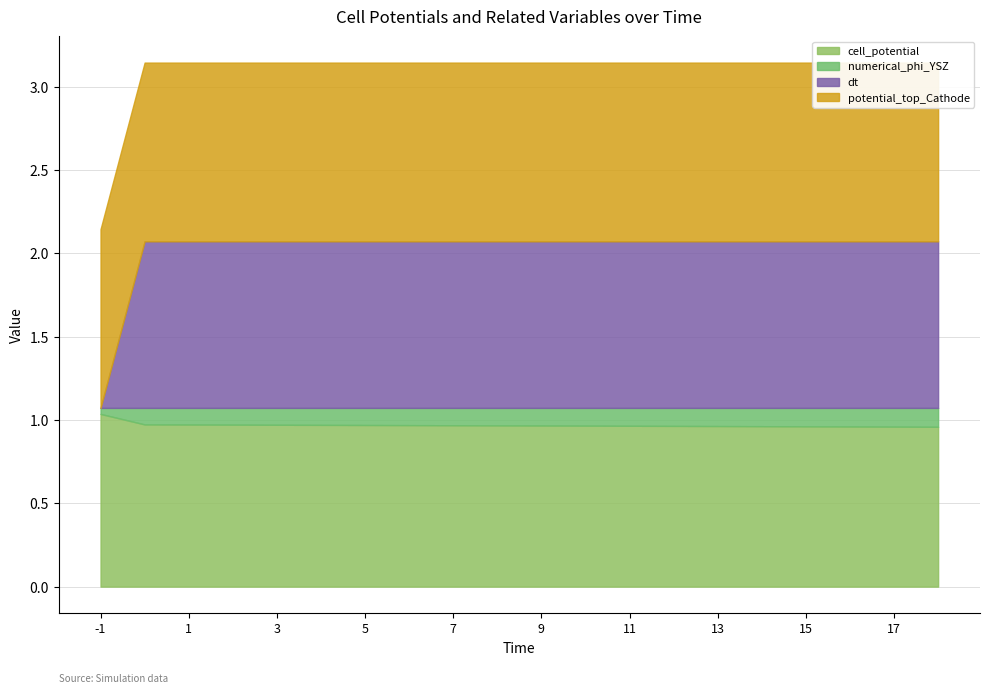

What is the value of the potential_top_Cathode point at the 6th from the left?

1.1